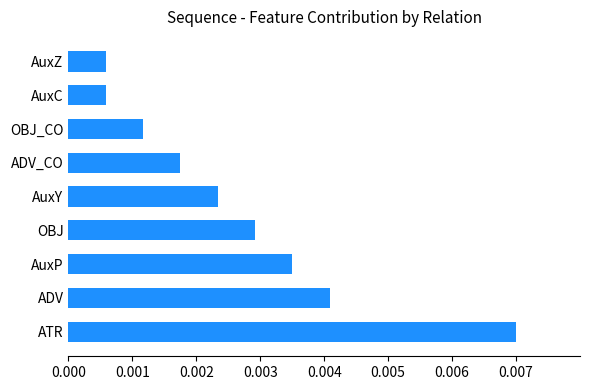

Between ADV_CO and AuxZ, which is larger?

ADV_CO